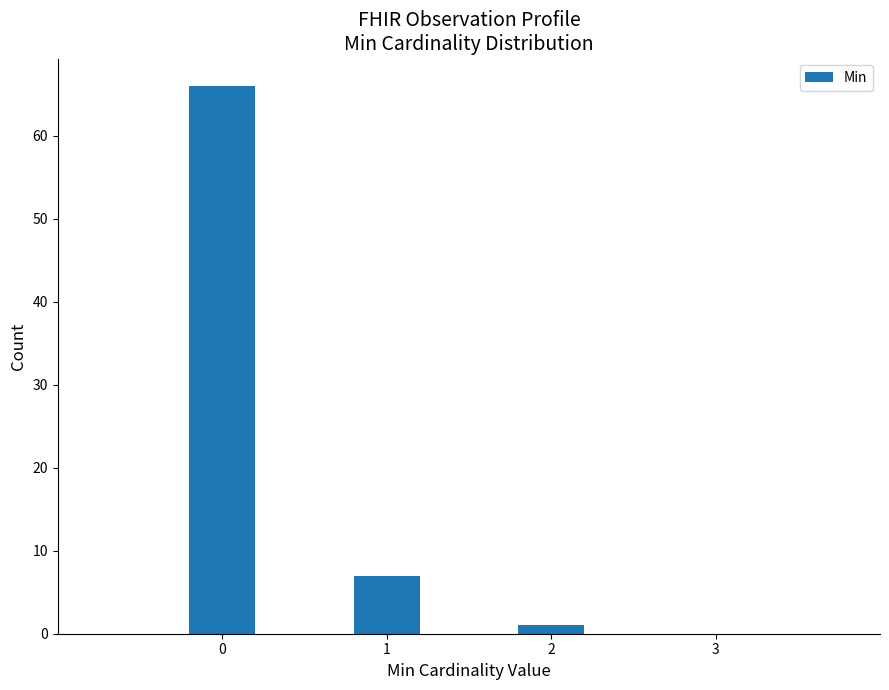

Reading left to right, list all the values displayed in this chart.

0=66	1=7	2=1